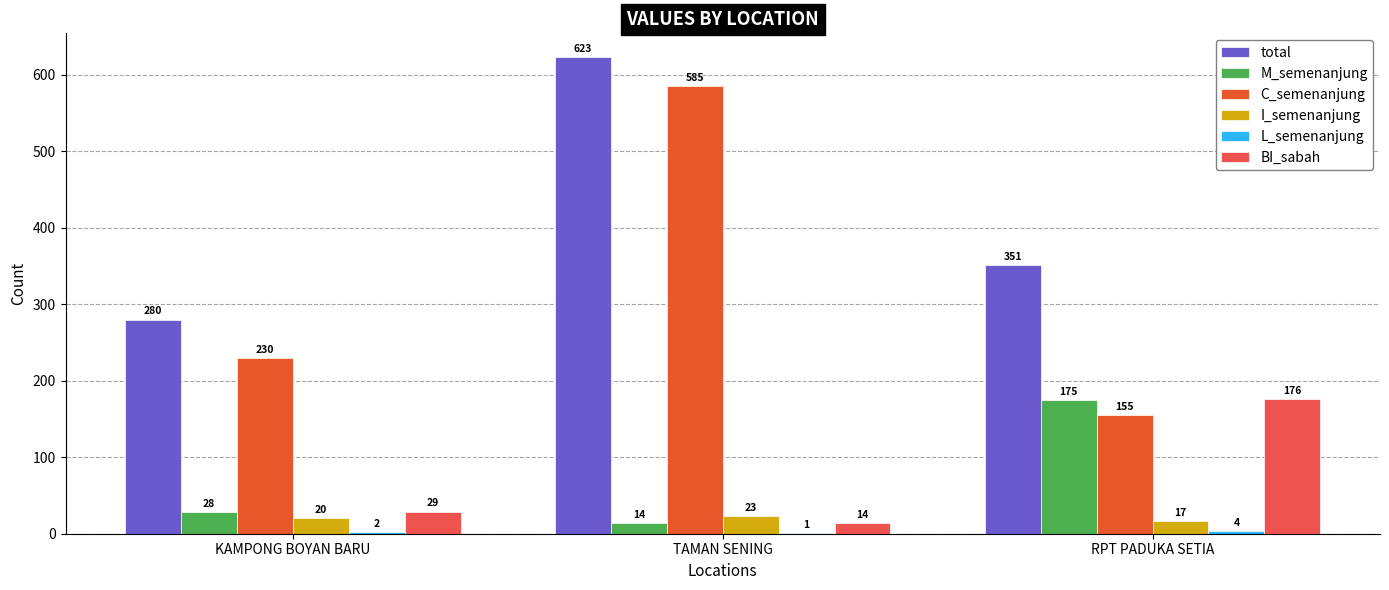

Rank the series at RPT PADUKA SETIA from lowest to highest value.

L_semenanjung, I_semenanjung, C_semenanjung, M_semenanjung, BI_sabah, total